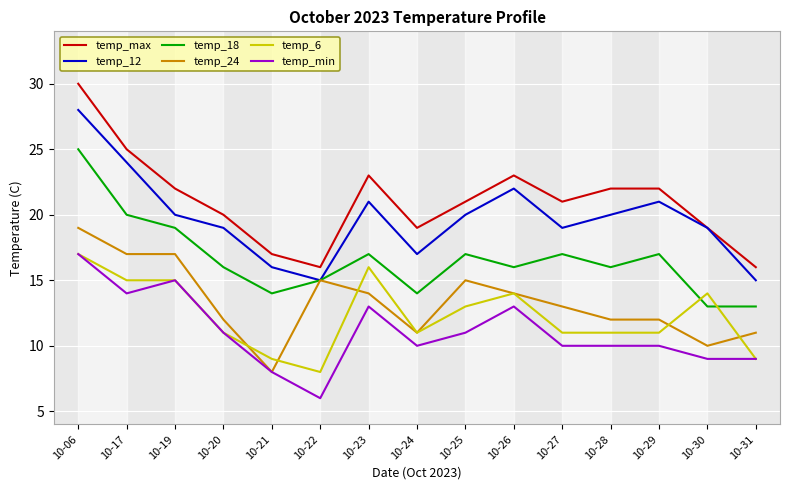

Is the value of temp_min at 10-31 greater than the value of temp_max at 10-25?

No